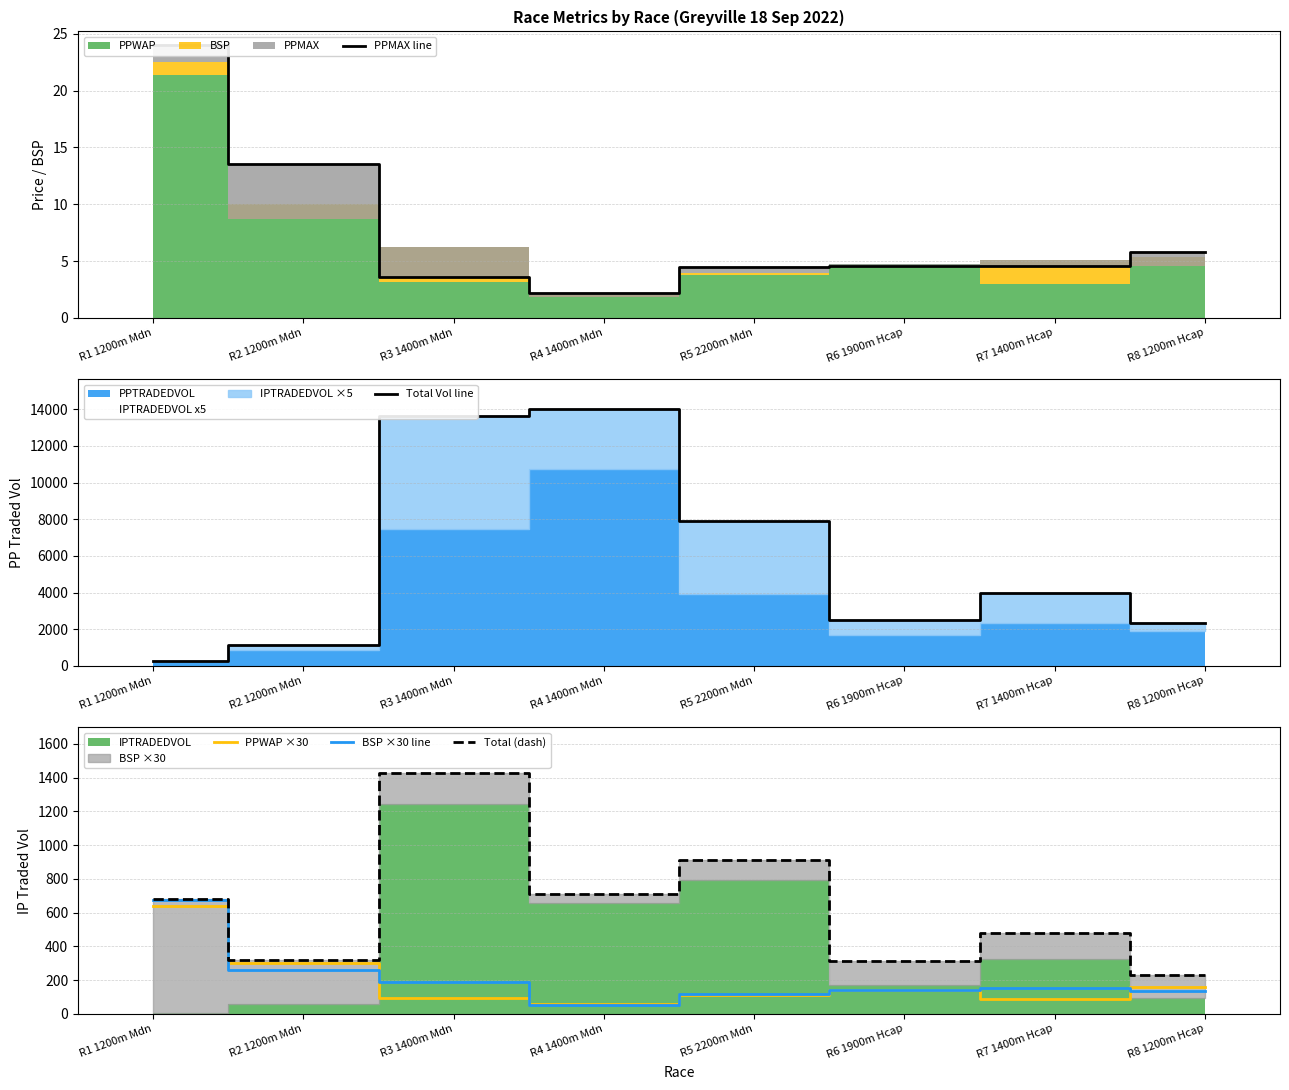

How many values in the BSP ×30 line series exceed 152?

4